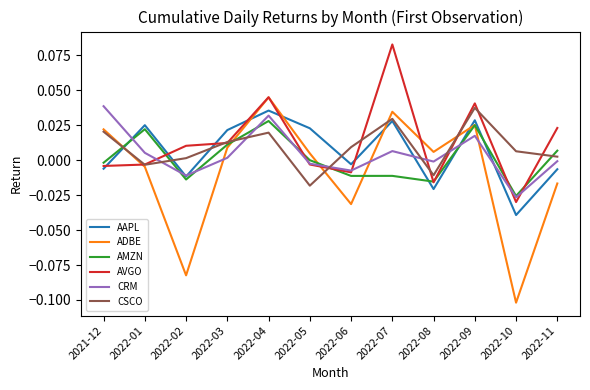

Where does the AMZN series first go above 0?

2022-01